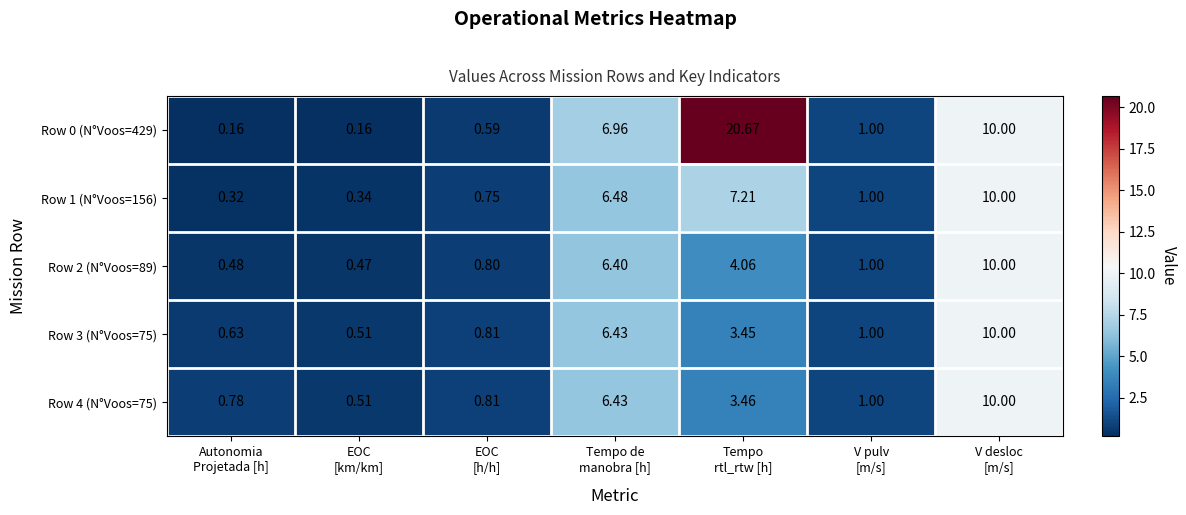

What is the total value across all series at Autonomia
Projetada [h]?

2.4